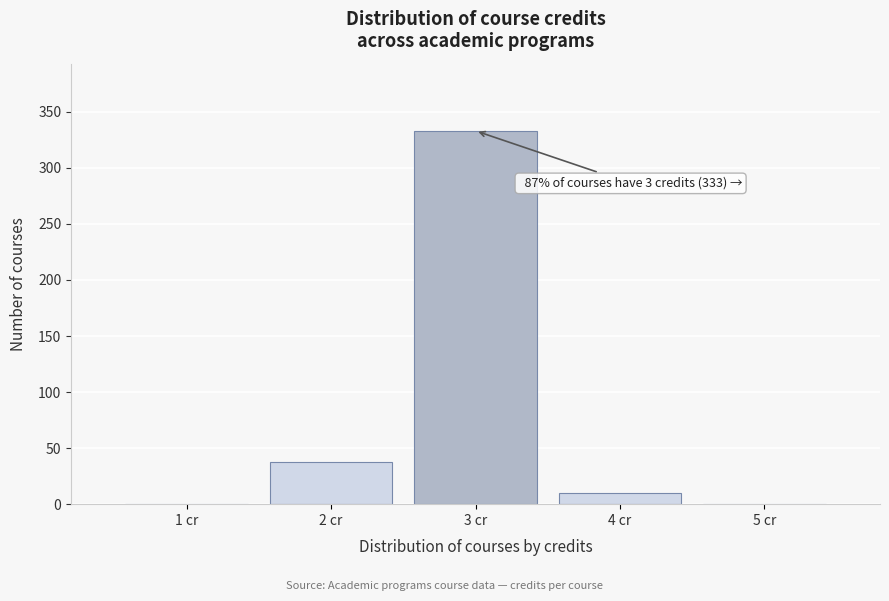

Reading left to right, extract all data points from this chart.

1 cr=0	2 cr=38	3 cr=333	4 cr=10	5 cr=0